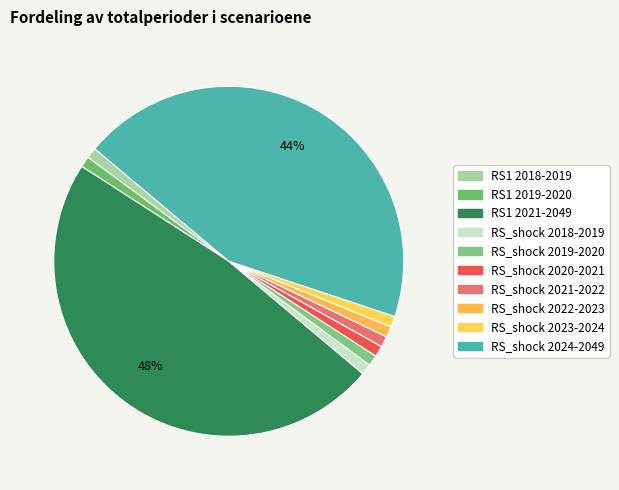

What is the largest slice in the pie chart?

RS1 2021-2049